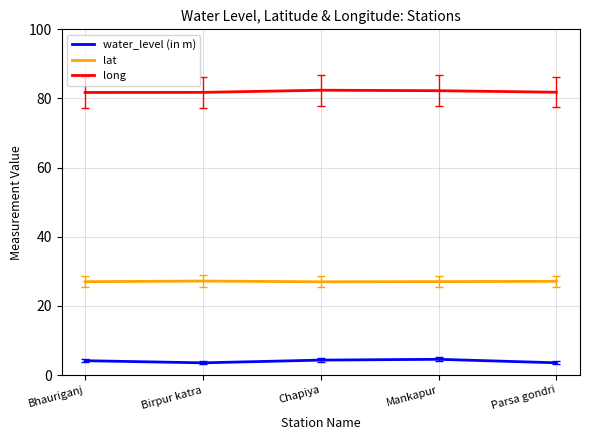

At how many categories does at least one series exceed 55?

5